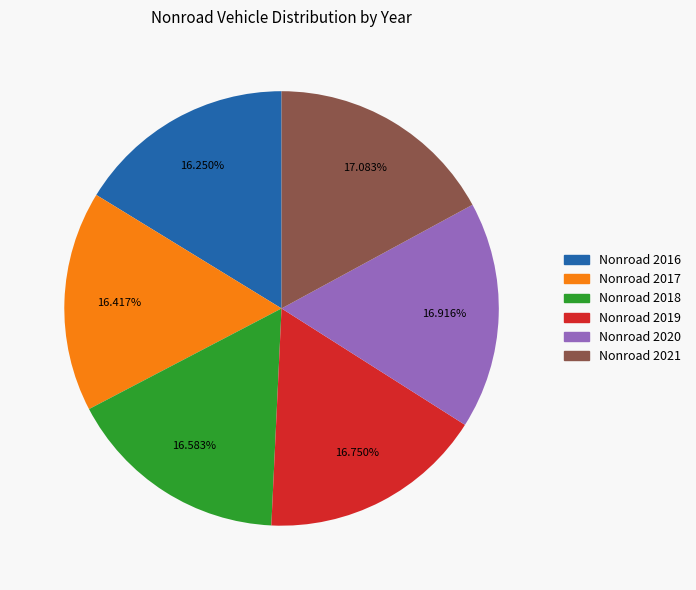

Count the number of slices in the pie.

6